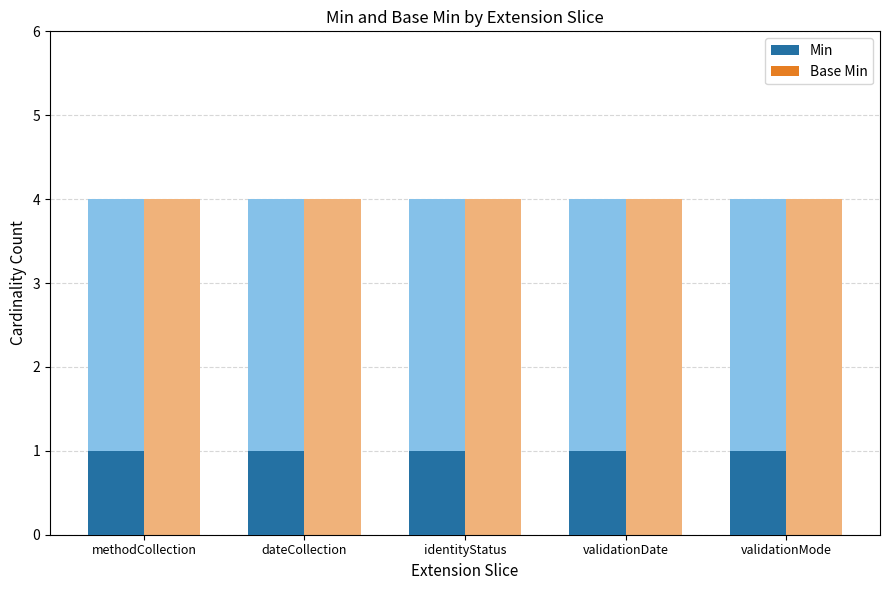

The Min series shows 0 at validationMode. True or false?

False